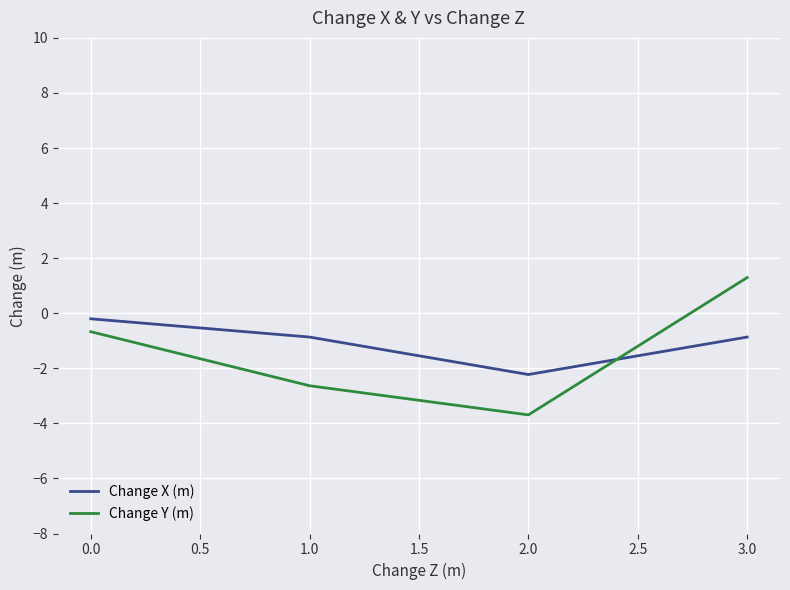

How many intersections are there between Change Y (m) and Change X (m)?

1